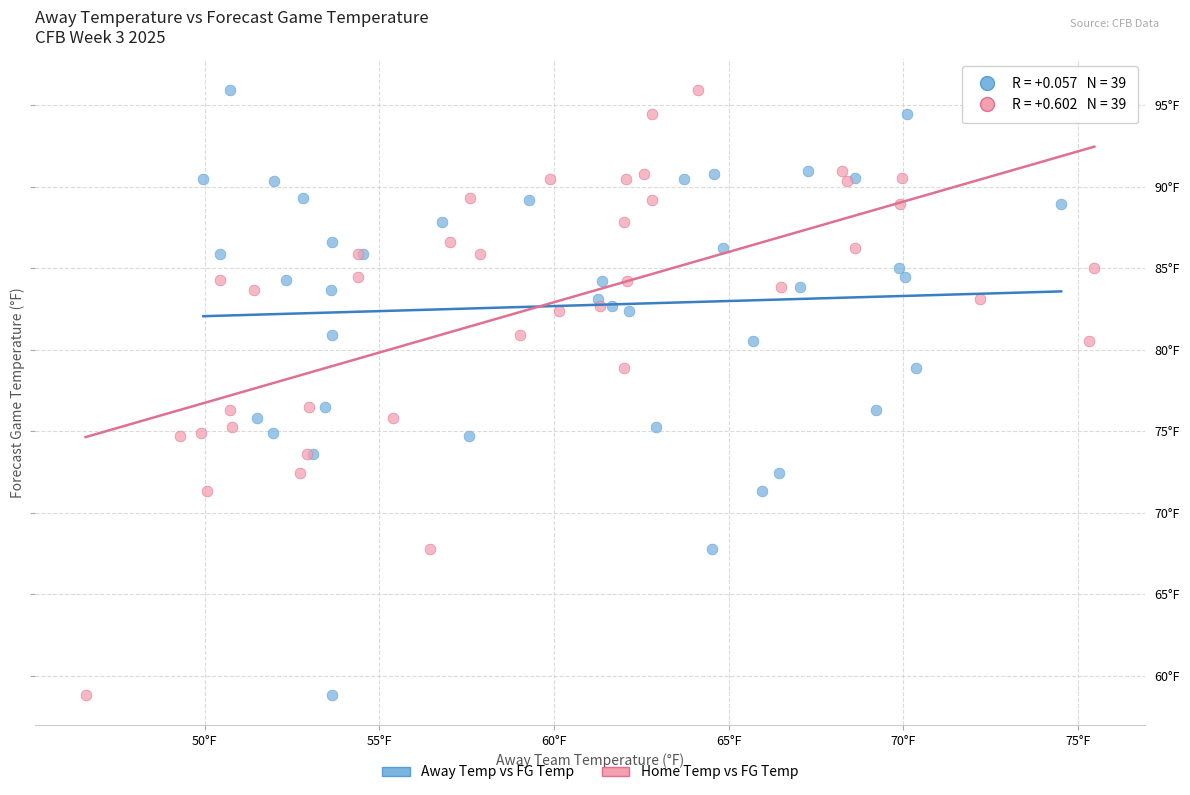

What are all the series names shown in the legend?

Away Temp vs FG Temp, Home Temp vs FG Temp